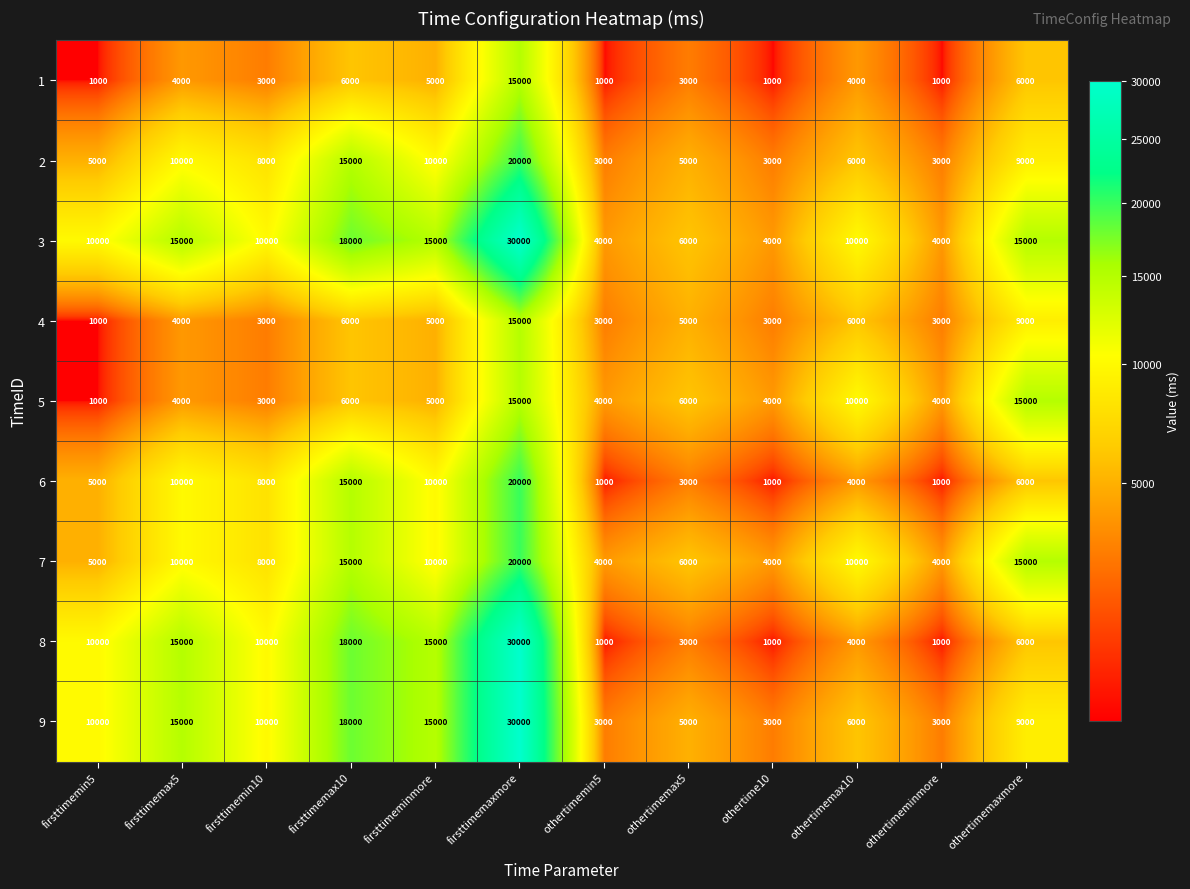

What is the approximate value of 1 at othertimemaxmore, to the nearest 100?

6000